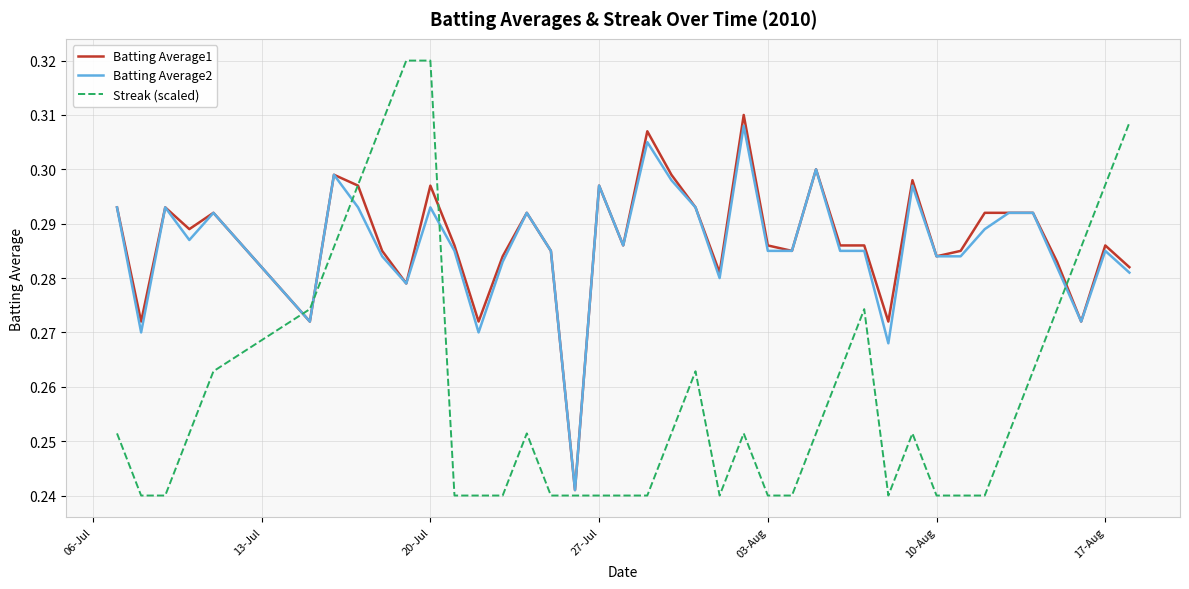

True or false: Streak (scaled) and Batting Average2 intersect in this chart.

True